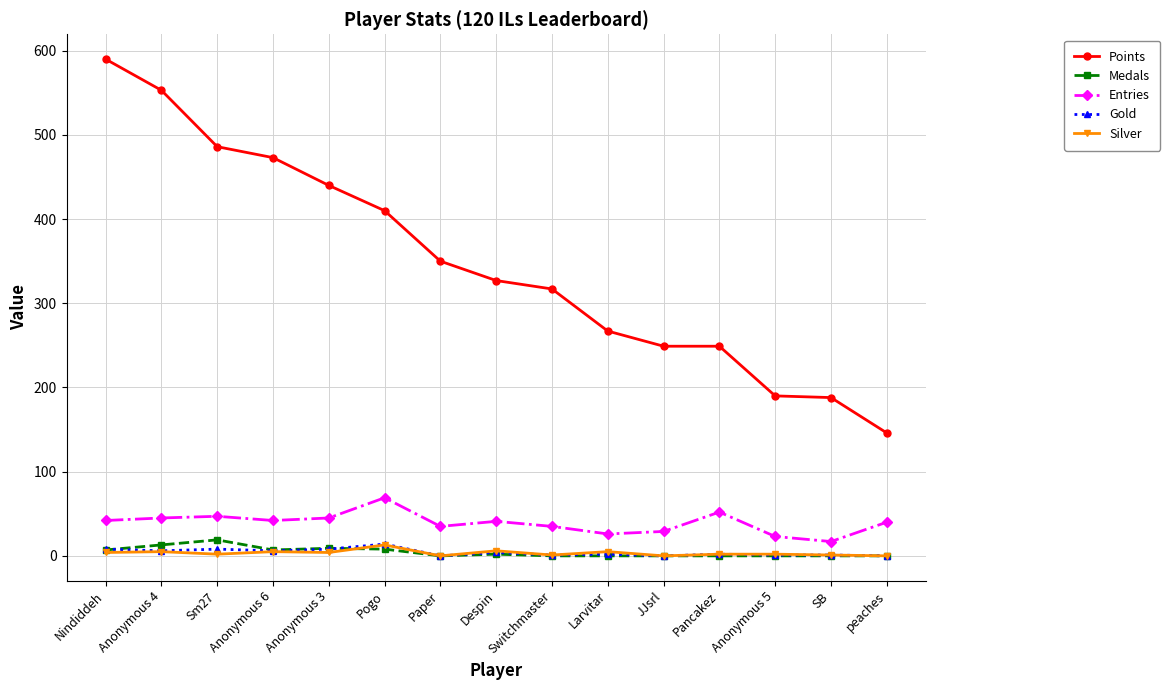

True or false: Entries has more than 2 points higher than both neighbors.

True